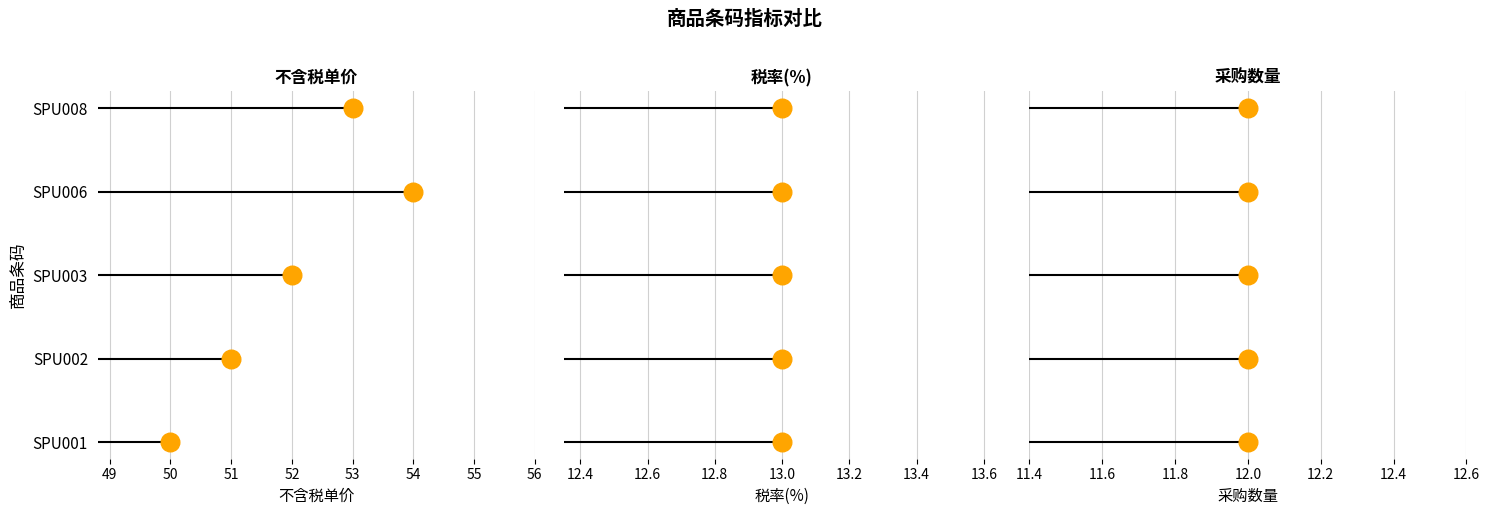

Which series contains the highest Y value?

不含税单价